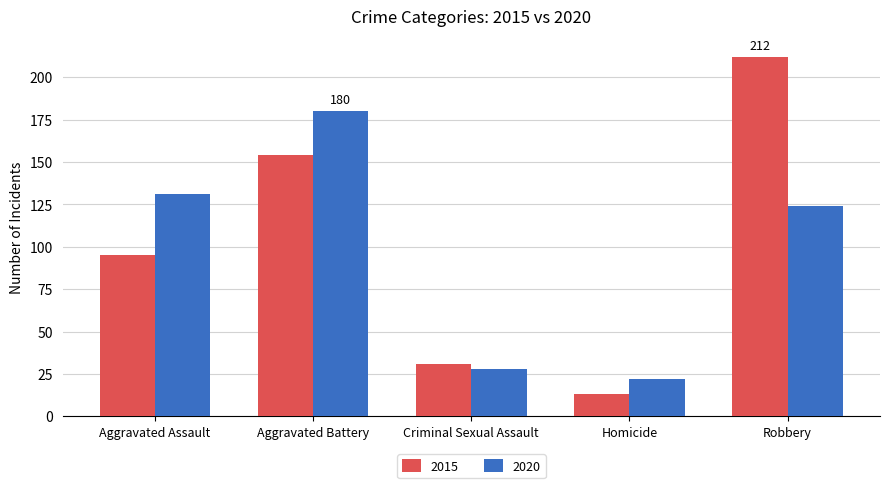

The 2015 series shows 13 at Homicide. True or false?

True